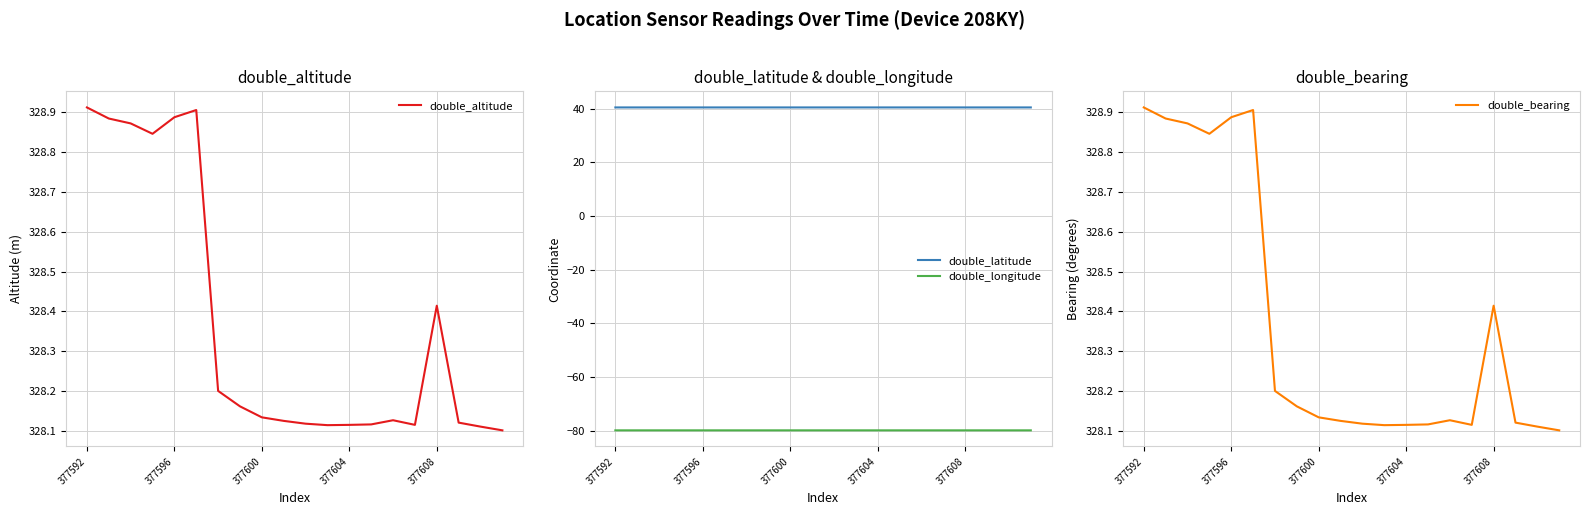

True or false: double_longitude and double_latitude intersect in this chart.

False